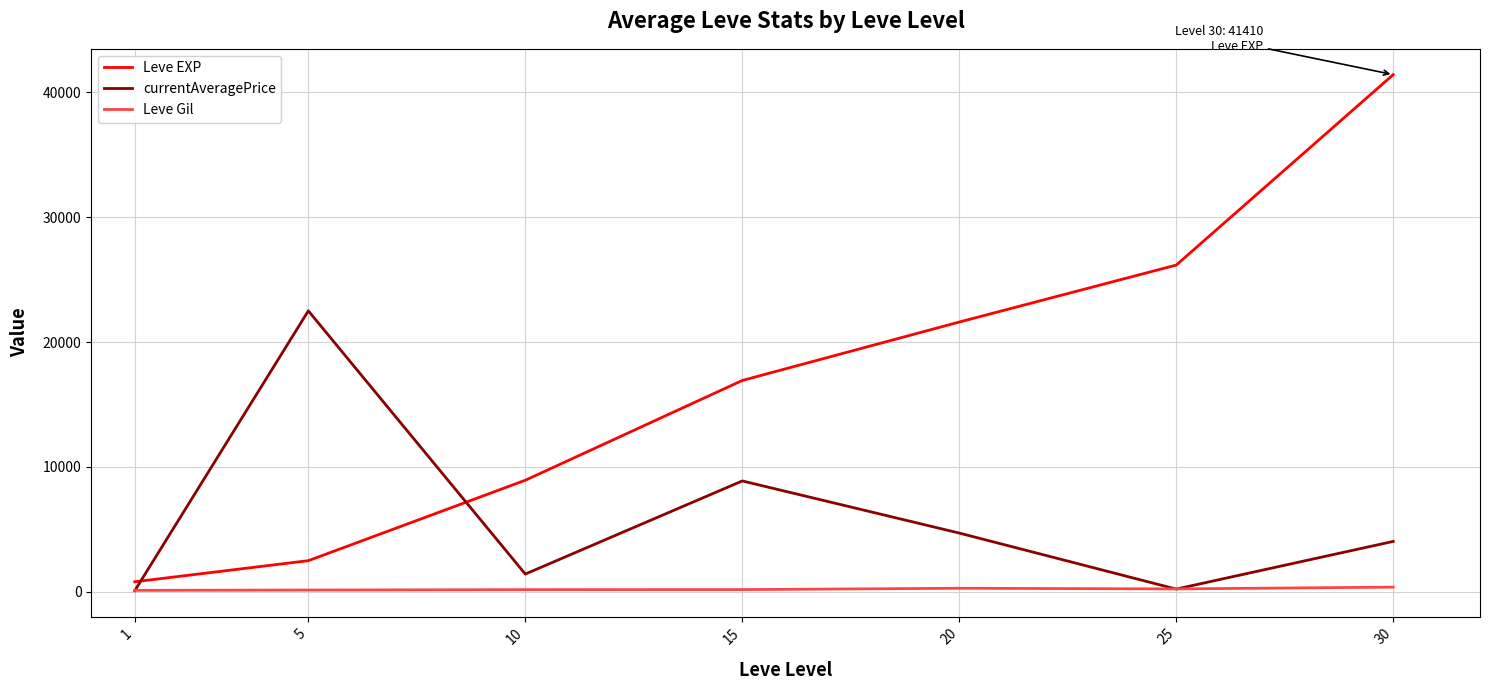

True or false: currentAveragePrice and Leve EXP cross at least once.

True